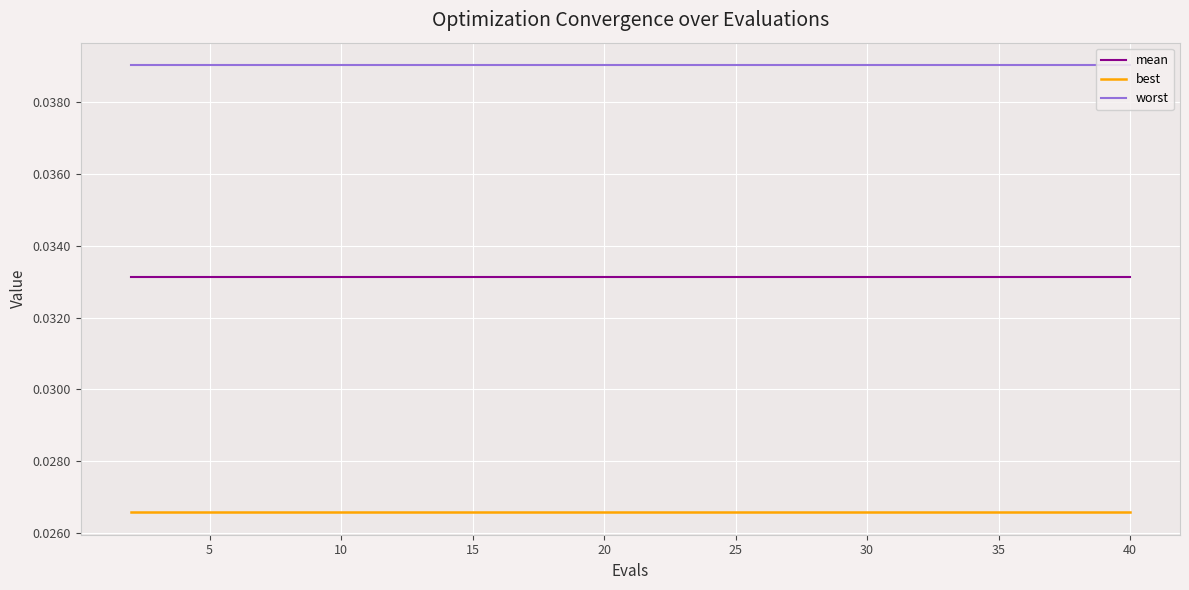

List the series in order of their peak value, lowest first.

best, mean, worst